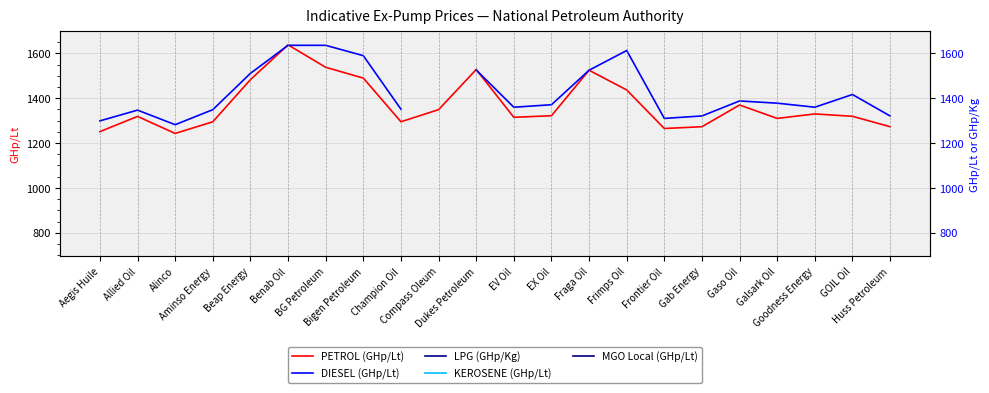

How many lines are shown in the chart?

5